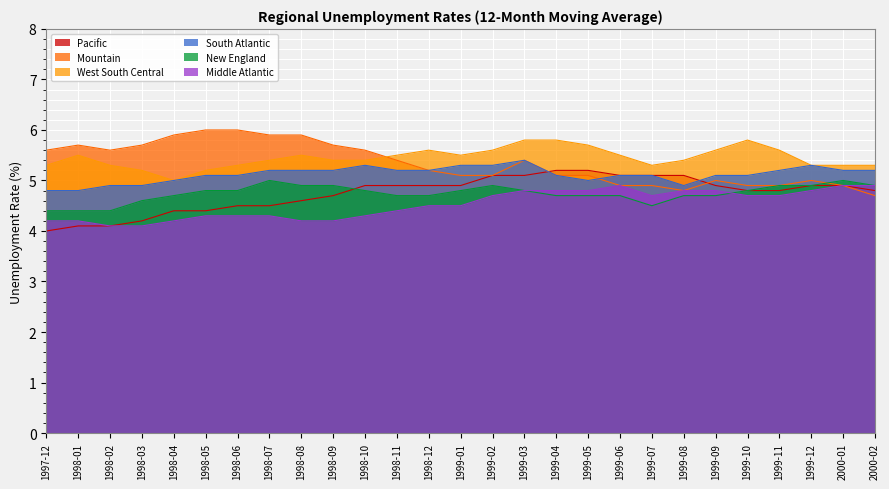

What position from the right is 1999-07?

8